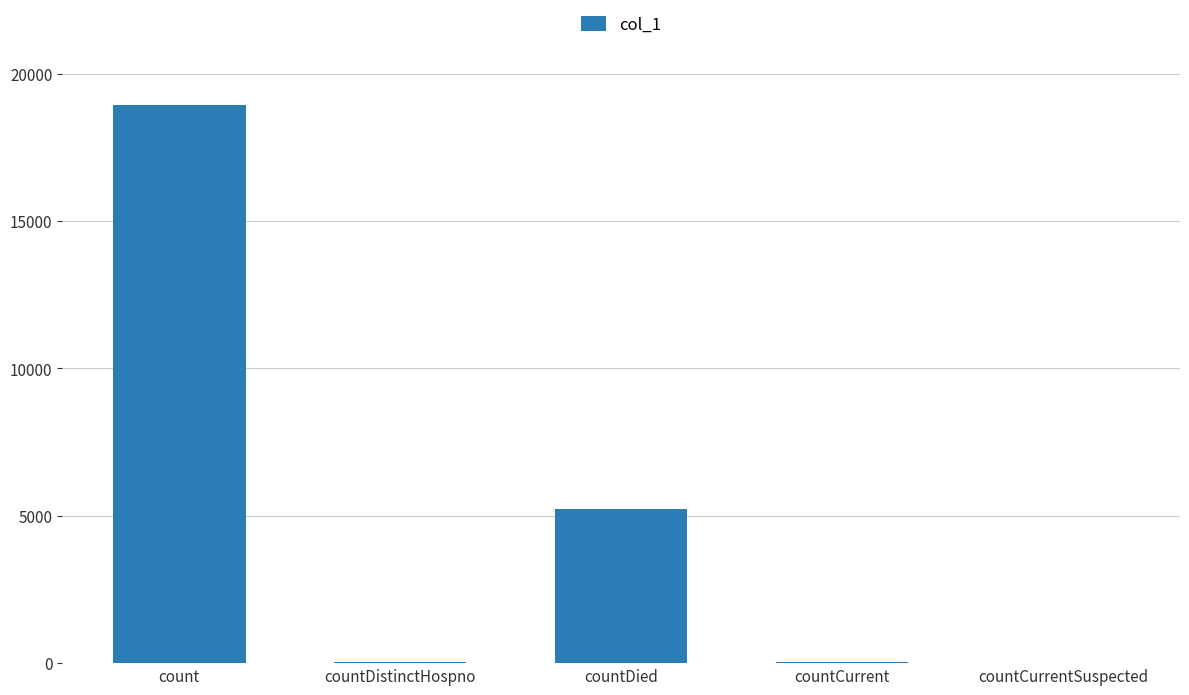

Is it true that the value at countDied is 5233?

True